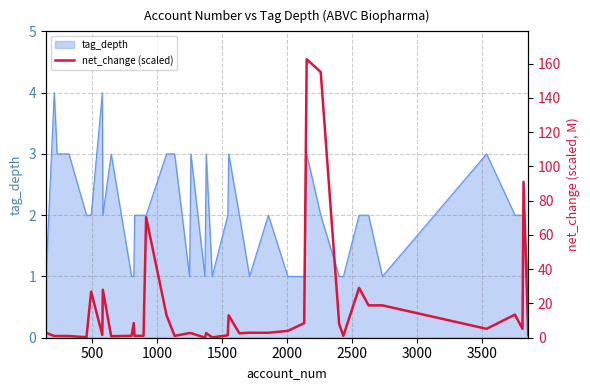

How many lines are shown in the chart?

1